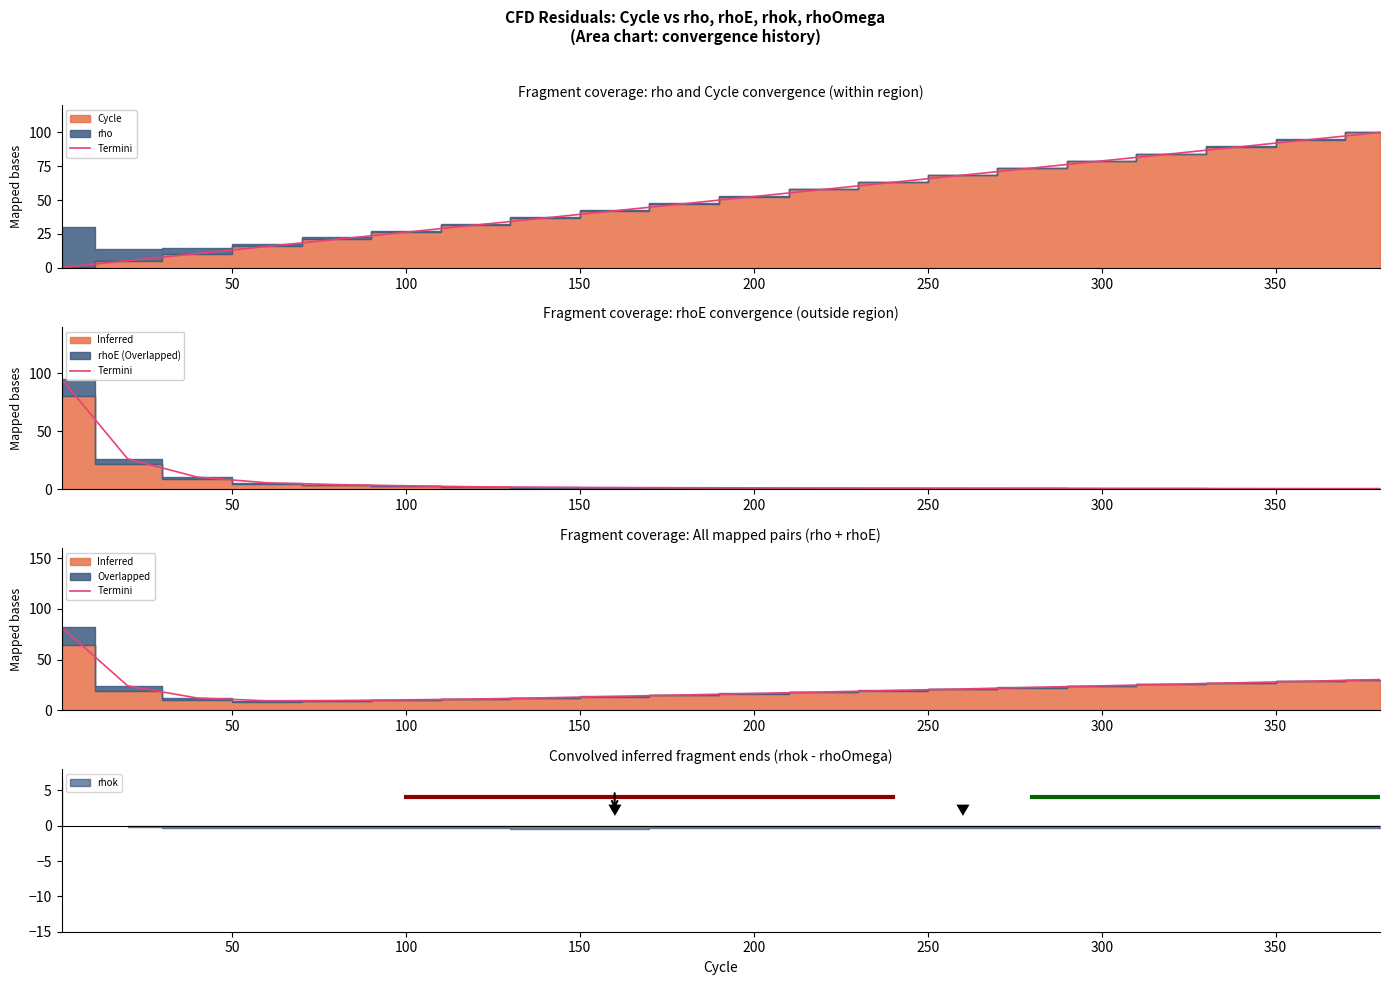

True or false: there are more than 2 points higher than both neighbors.

False